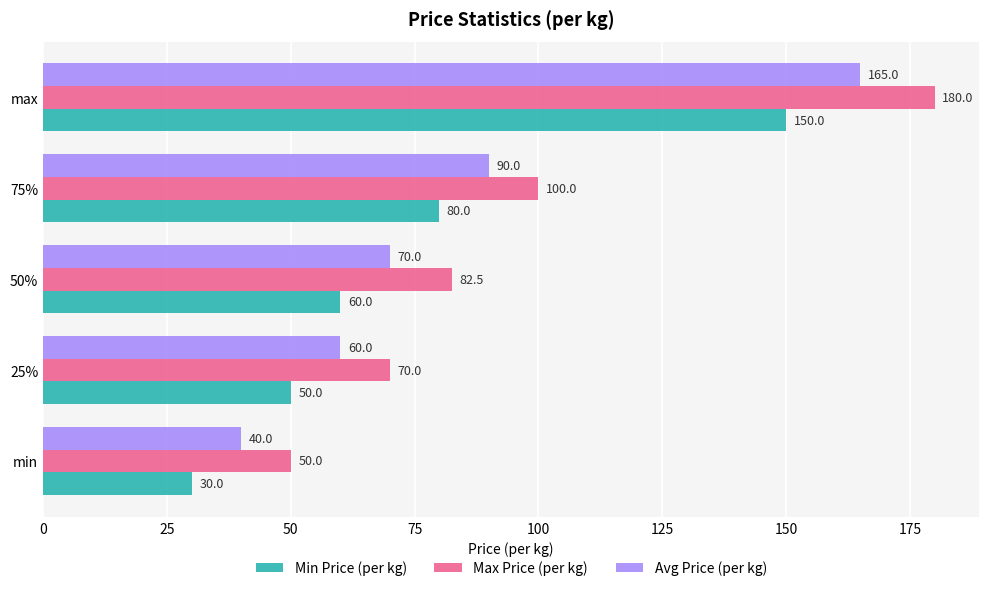

What is the difference between the maximum and minimum values in the Min Price (per kg) series?

120.0